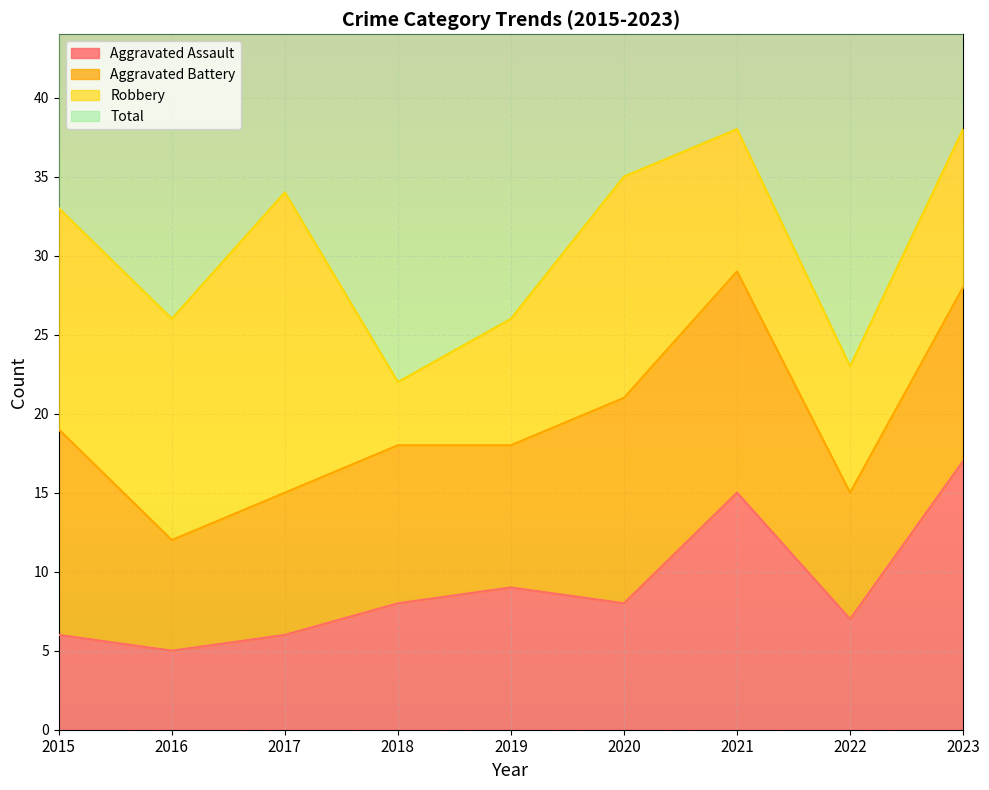

True or false: Total has a value of 77 at 2023.

True